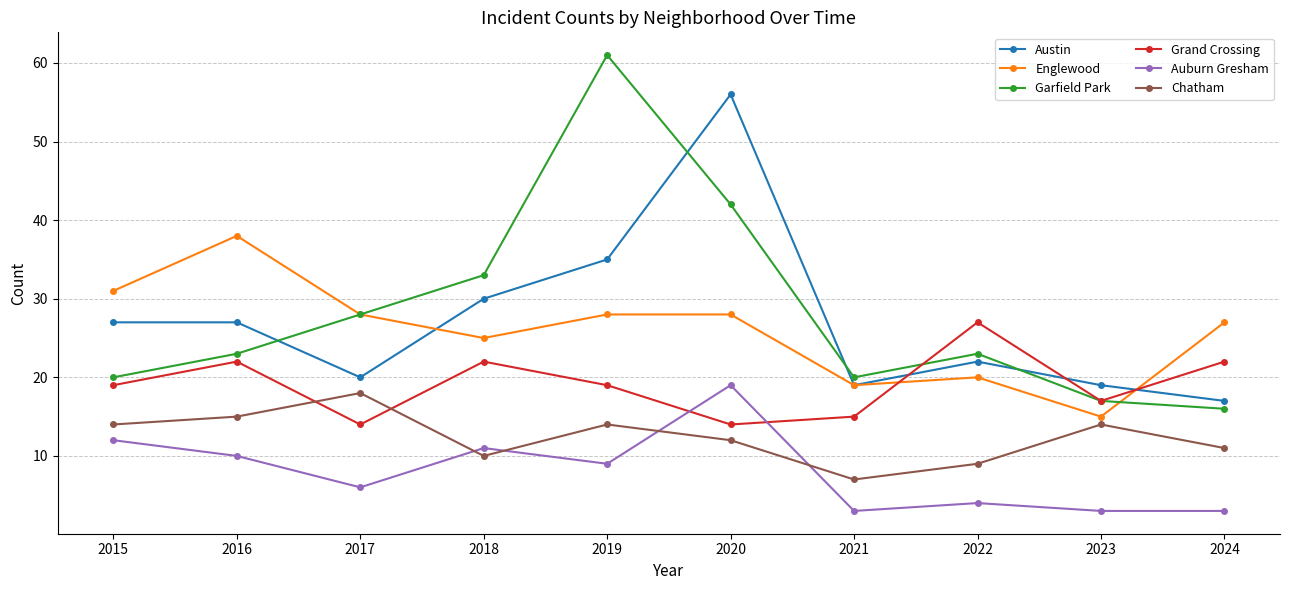

What is the greatest value displayed?

61